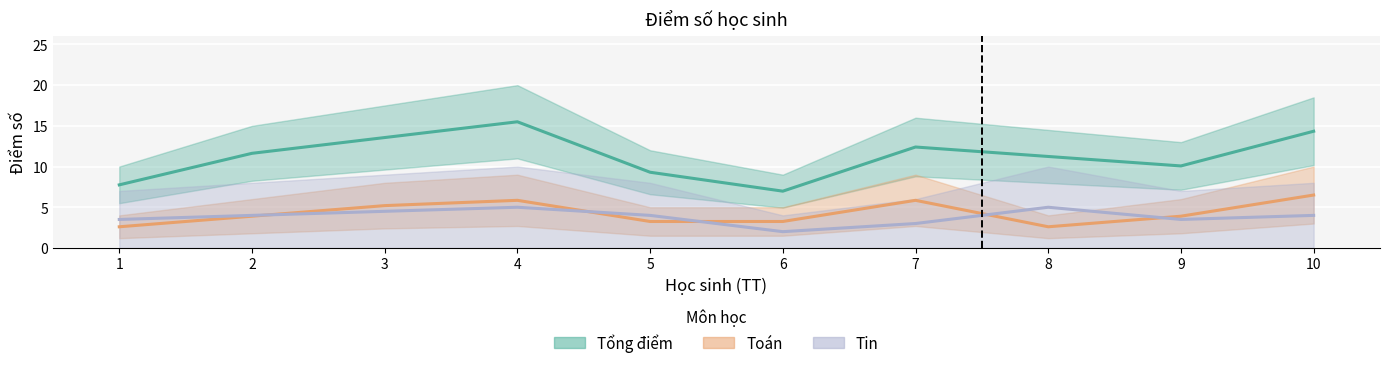

What is the highest value of the Tin series?

5.0